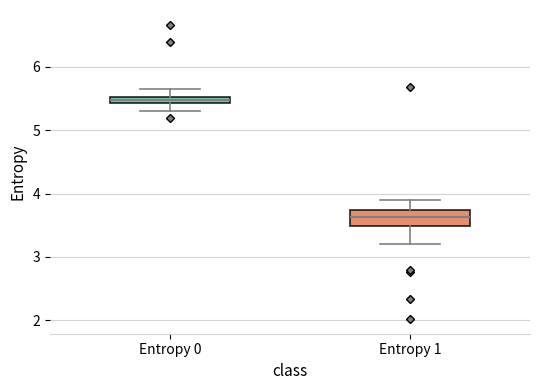

Which box's median line is the highest?

Entropy 0